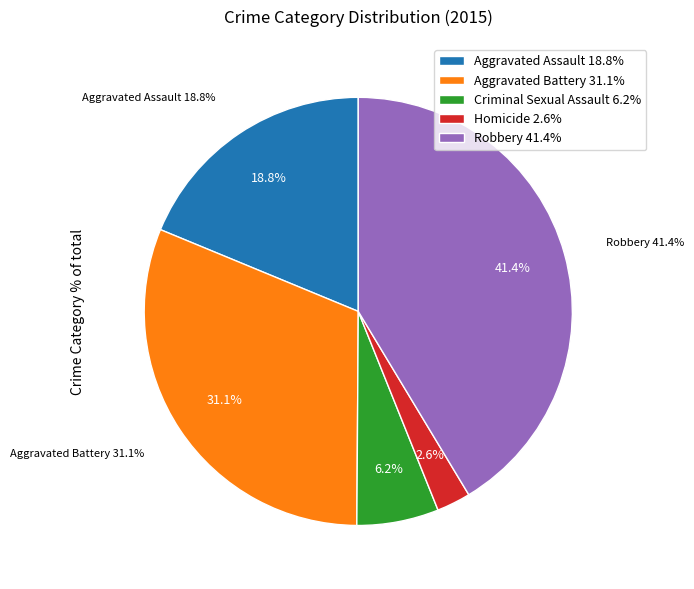

Is it true that Aggravated Battery is 39% of the pie?

False